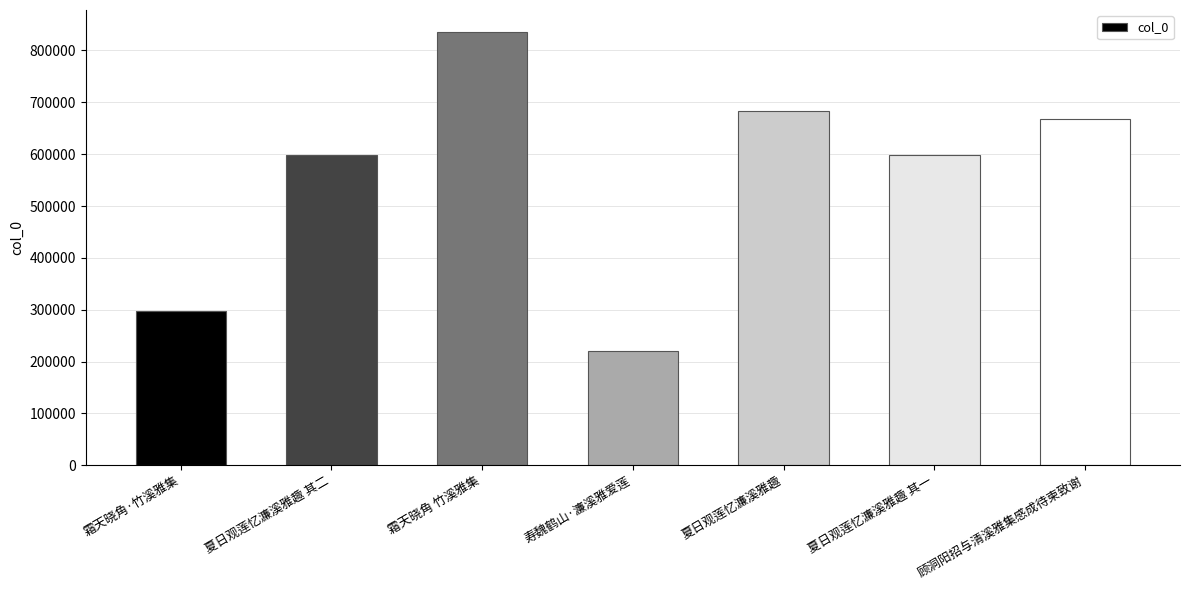

What is the label of the 5th bar from the right?

霜天晓角 竹溪雅集